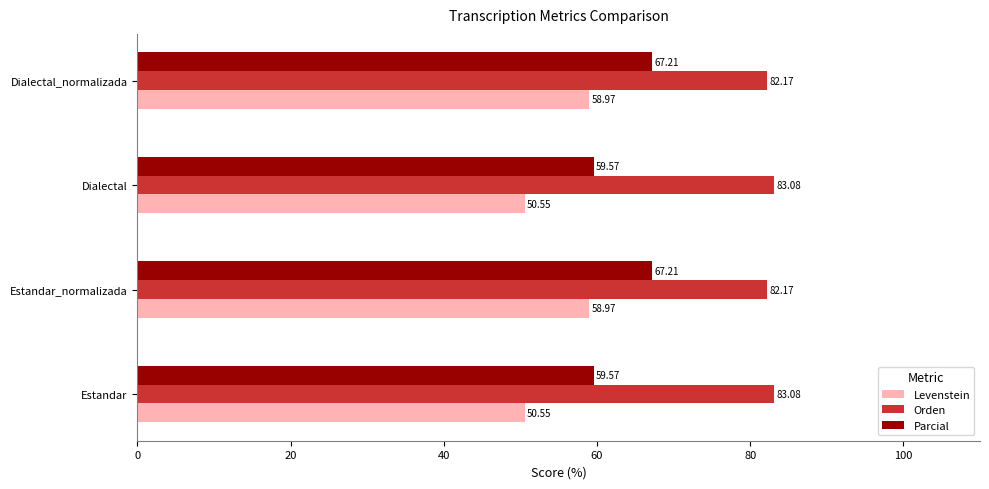

What is the sum of all Parcial values?

253.6